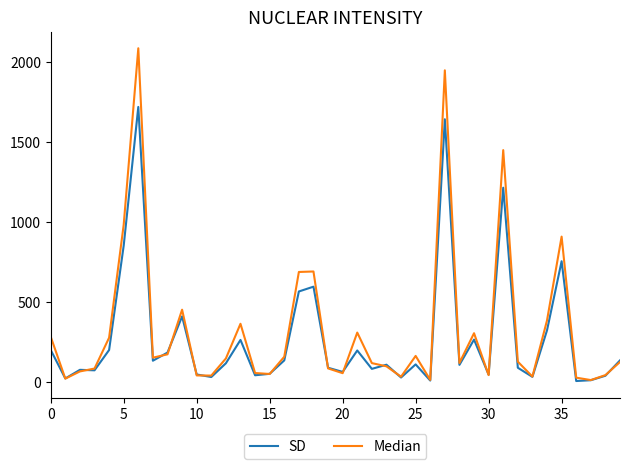

Which series has the widest spread of values?

Median